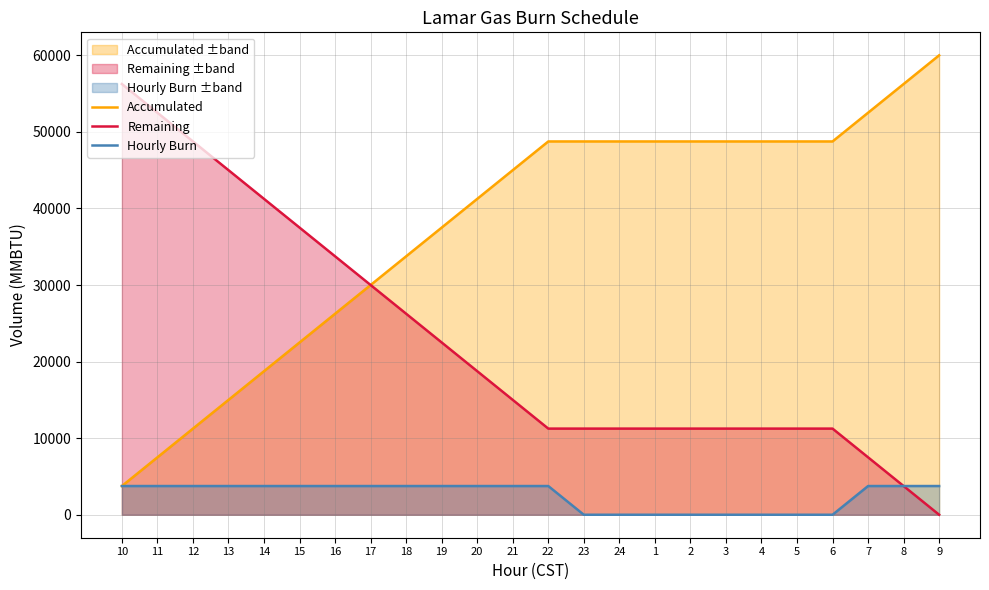

Which series has the widest spread of values?

Accumulated